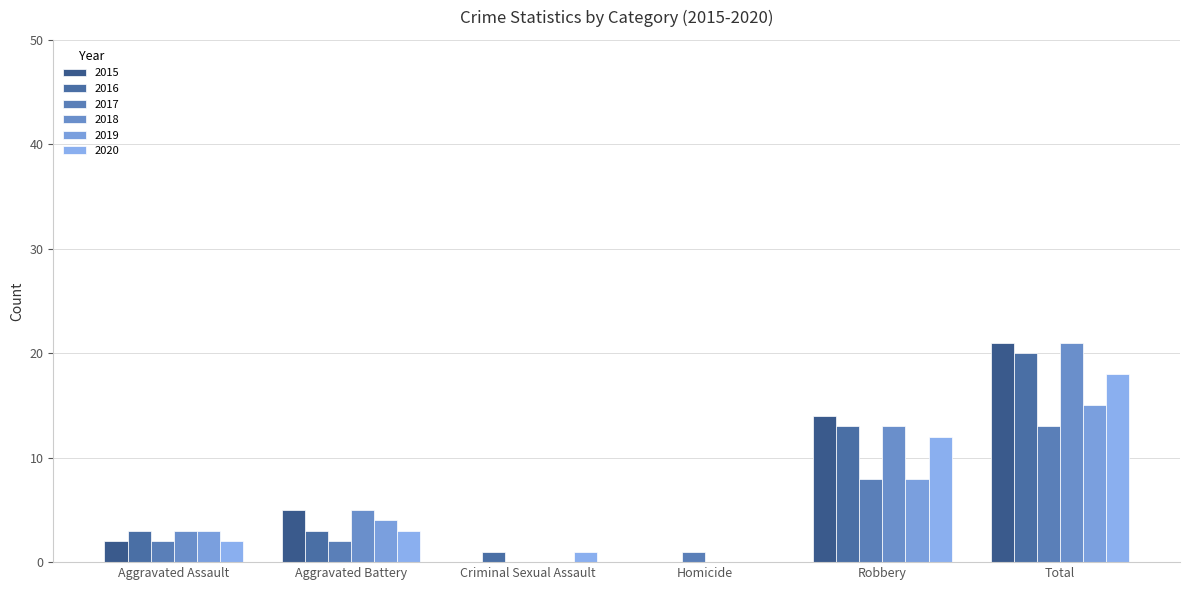

What is the maximum value for 2020?

18